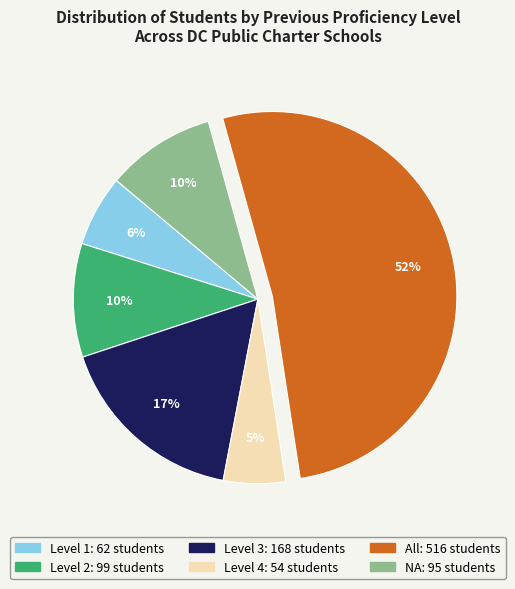

Does any single category account for the majority?

Yes